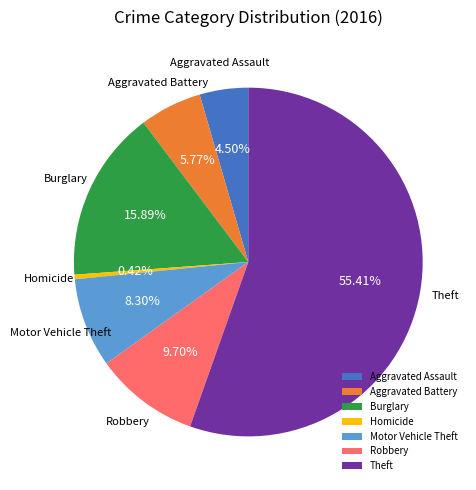

Rank the categories by value from lowest to highest.

Homicide, Aggravated Assault, Aggravated Battery, Motor Vehicle Theft, Robbery, Burglary, Theft